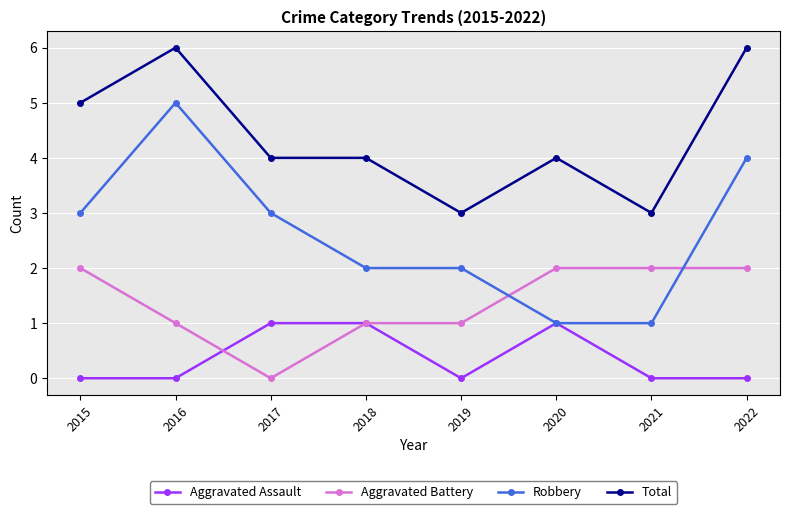

What is the difference between the highest and lowest values at 2017?

4